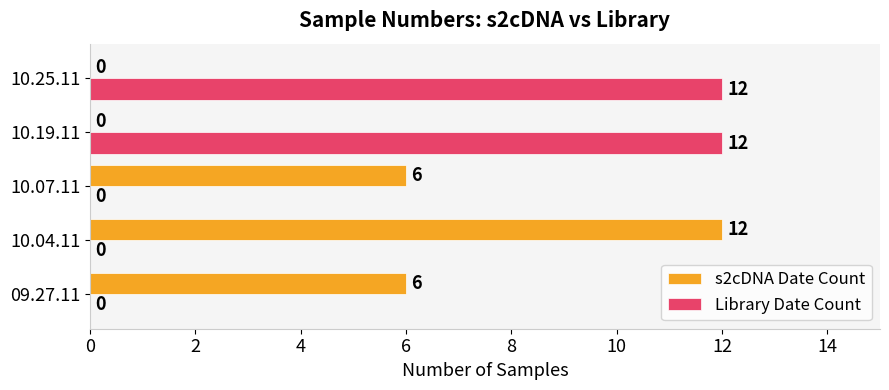

Between 10.07.11 and 10.25.11, which series saw the biggest shift?

Library Date Count